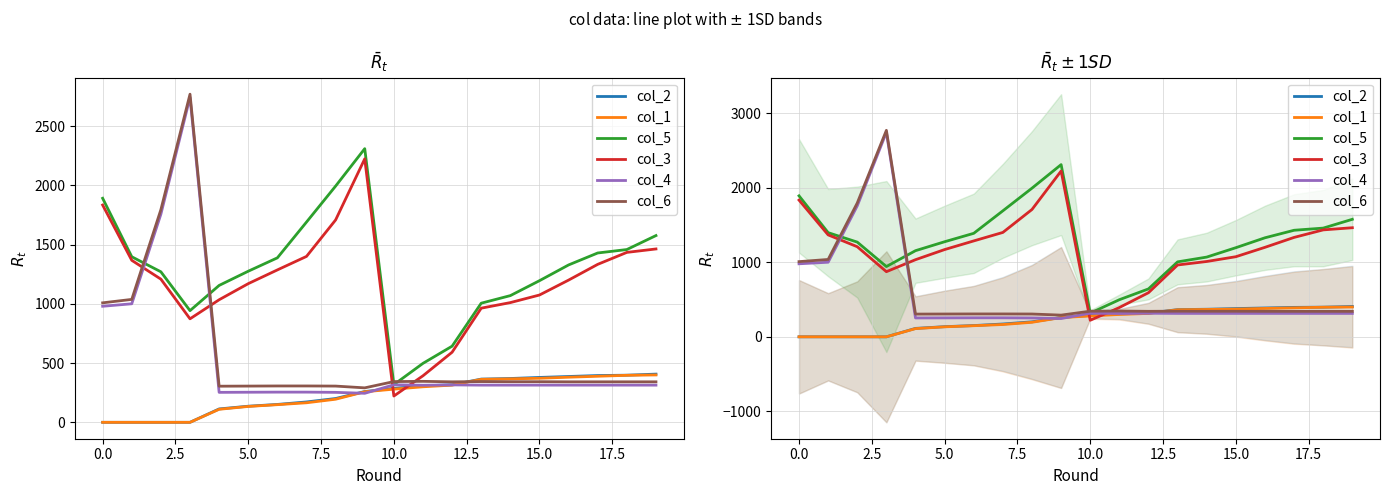

Is the value of col_4 at 12 greater than the value of col_3 at 12.5?

No